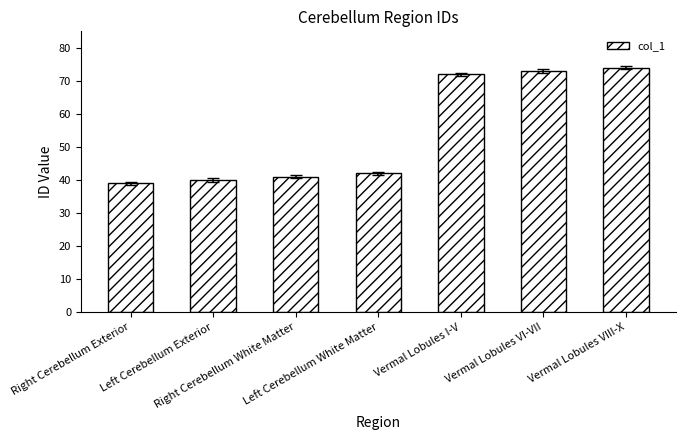

What is the smallest value displayed?

39